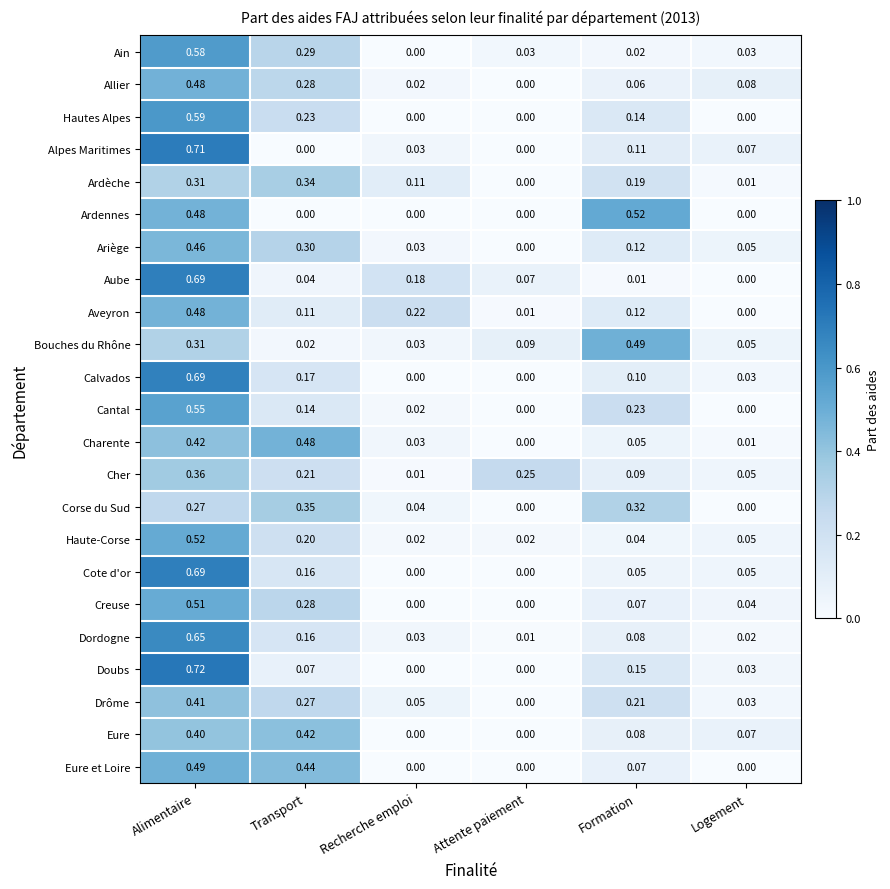

At which label does Ain reach its peak?

Alimentaire